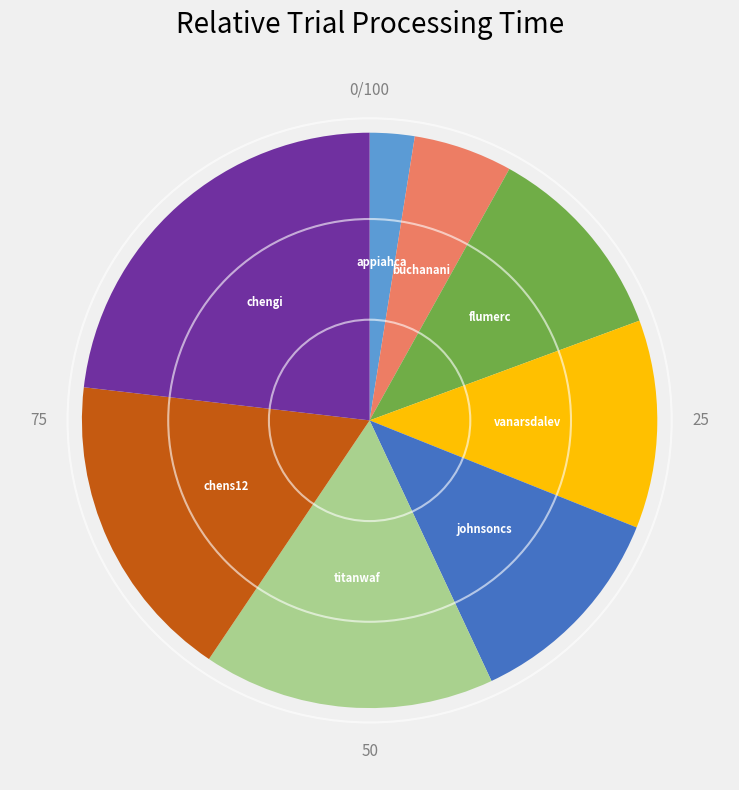

Combined, do appiahca and chens12 account for over 50%?

No